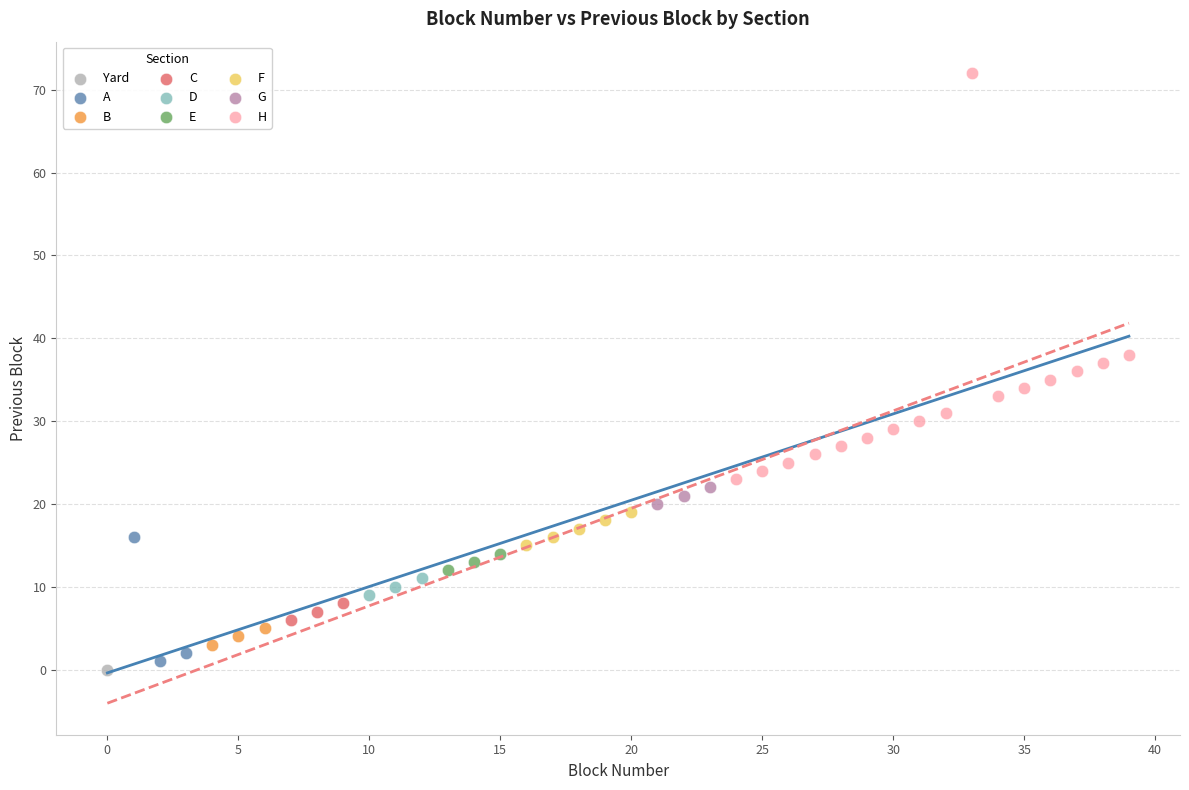

Which series reaches the maximum Y coordinate?

H